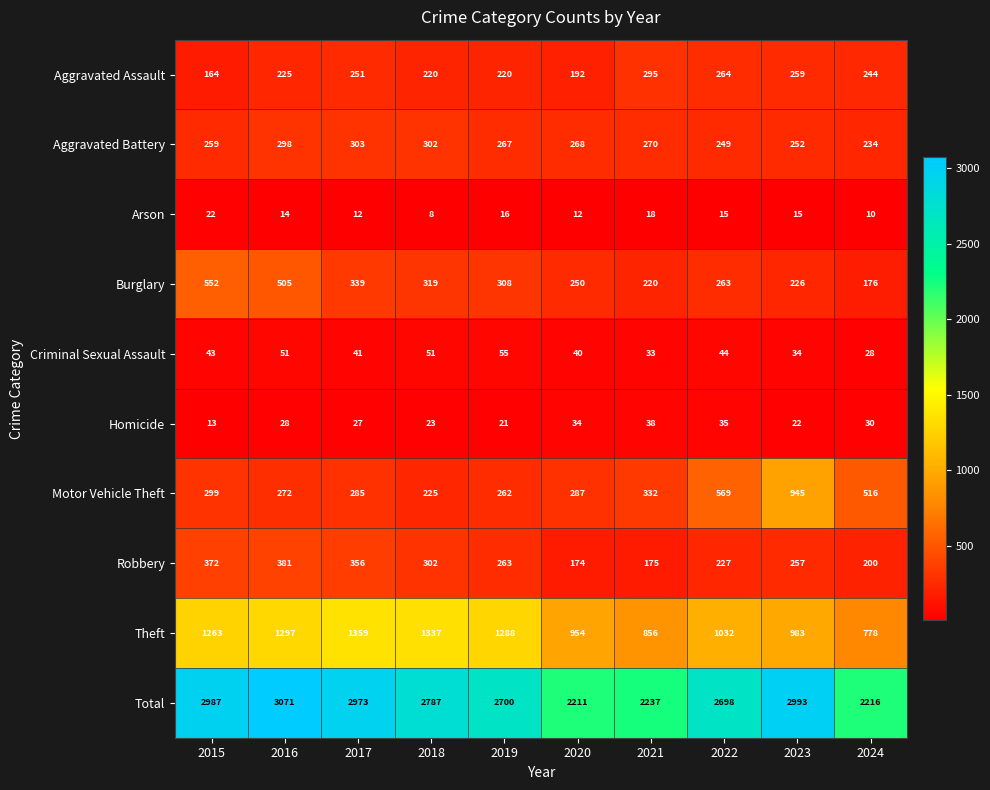

Which series has the widest spread of values?

Total